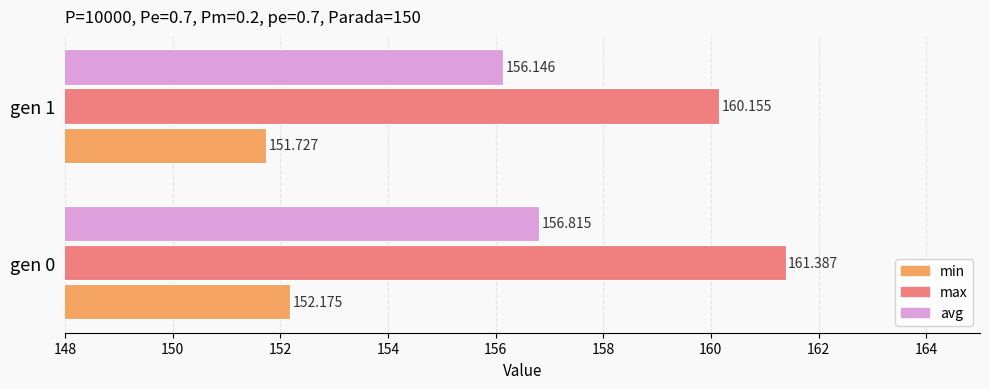

Which series has the largest total across all categories?

max